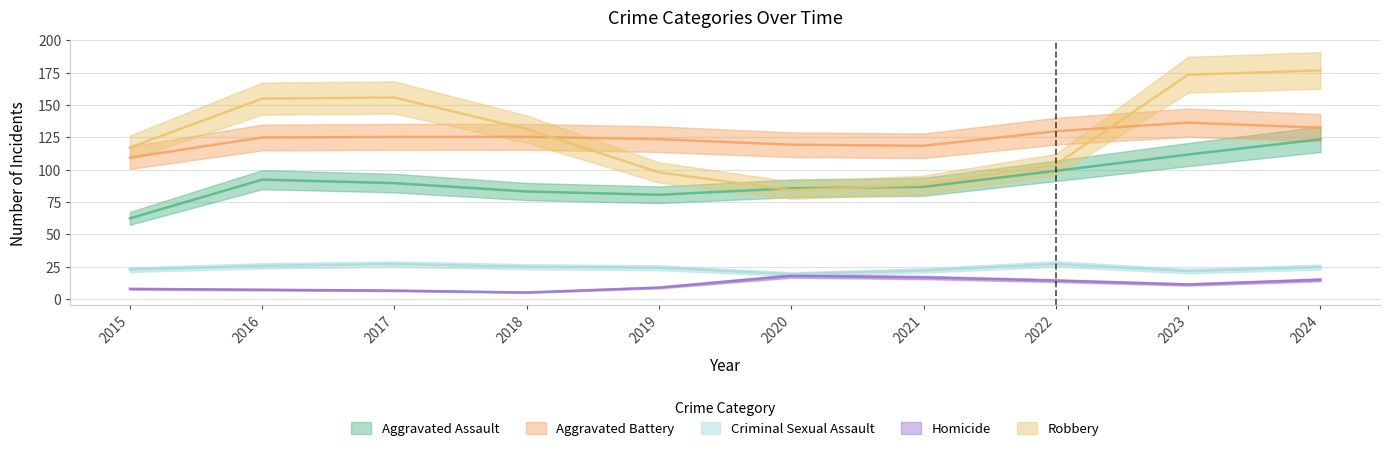

Count the number of data series in this chart.

5